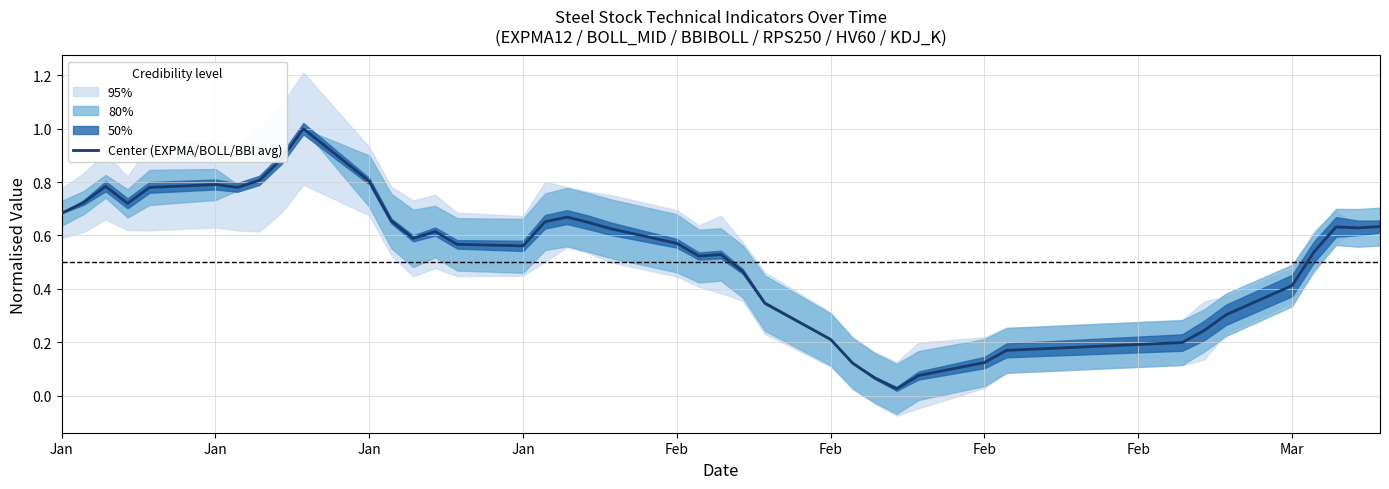

What is the approximate value at Mar?

0.4